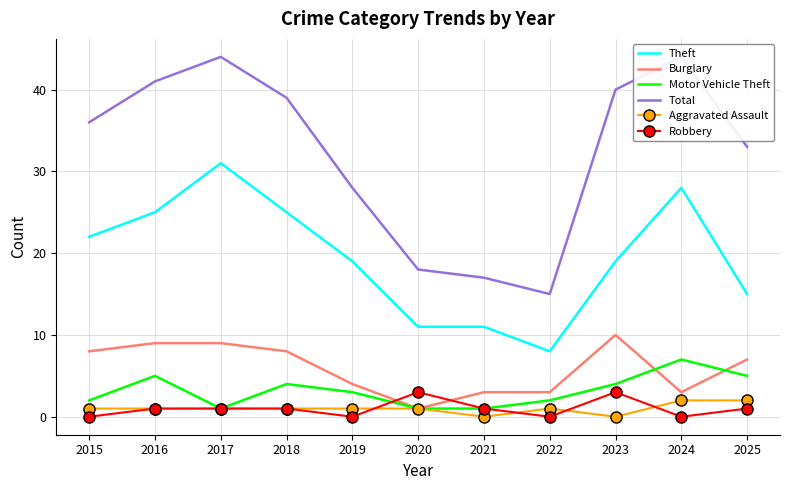

What is the value of the Total point at the 10th from the left?

44